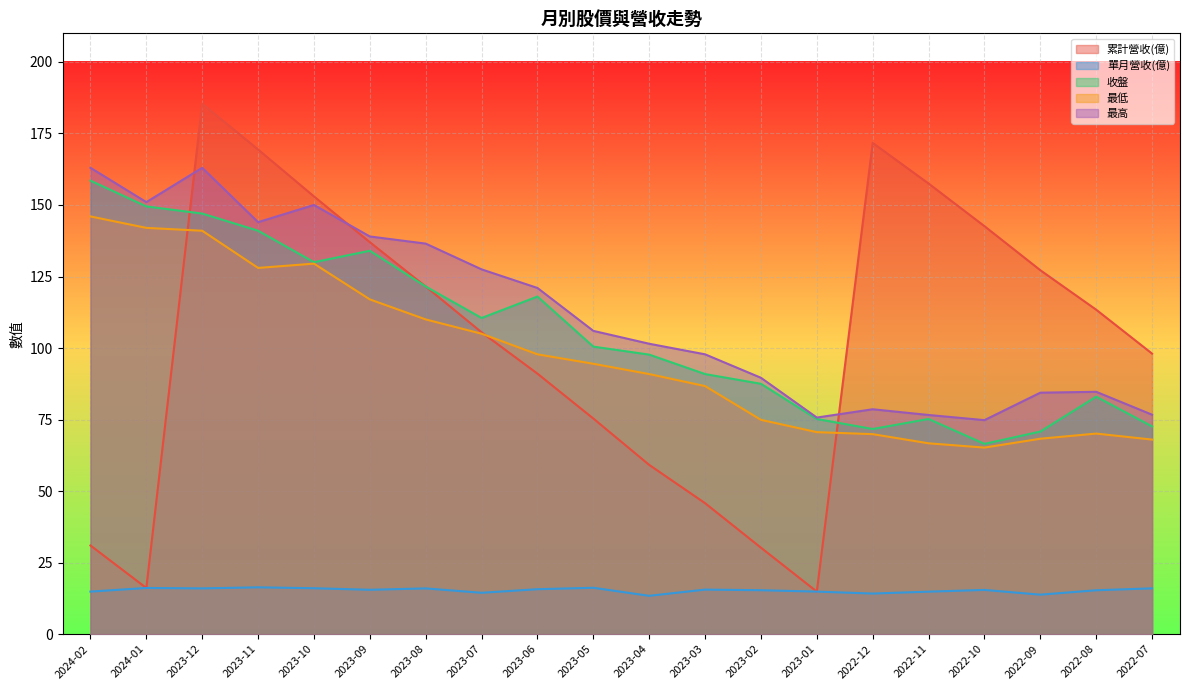

What is the greatest value displayed?

185.4